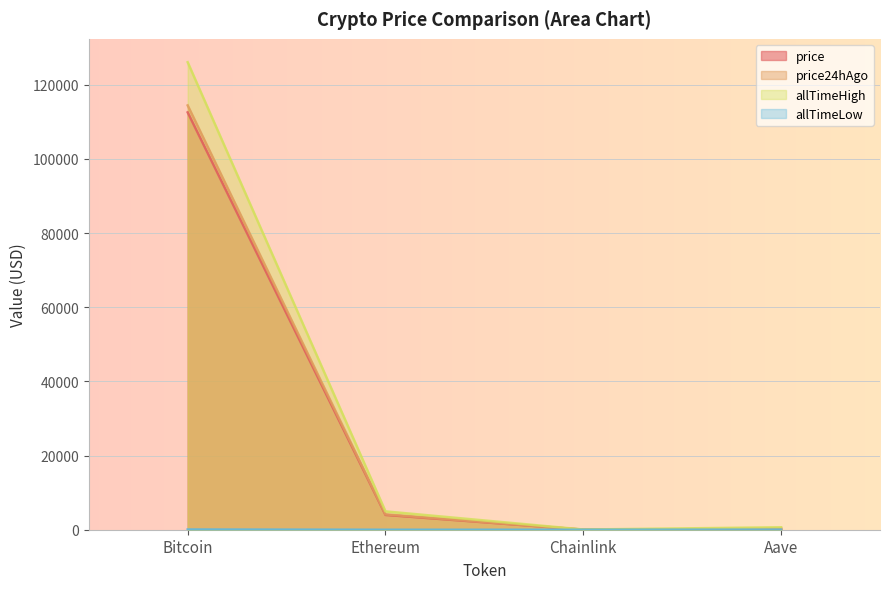

What value does the allTimeHigh series have at Aave?

661.7